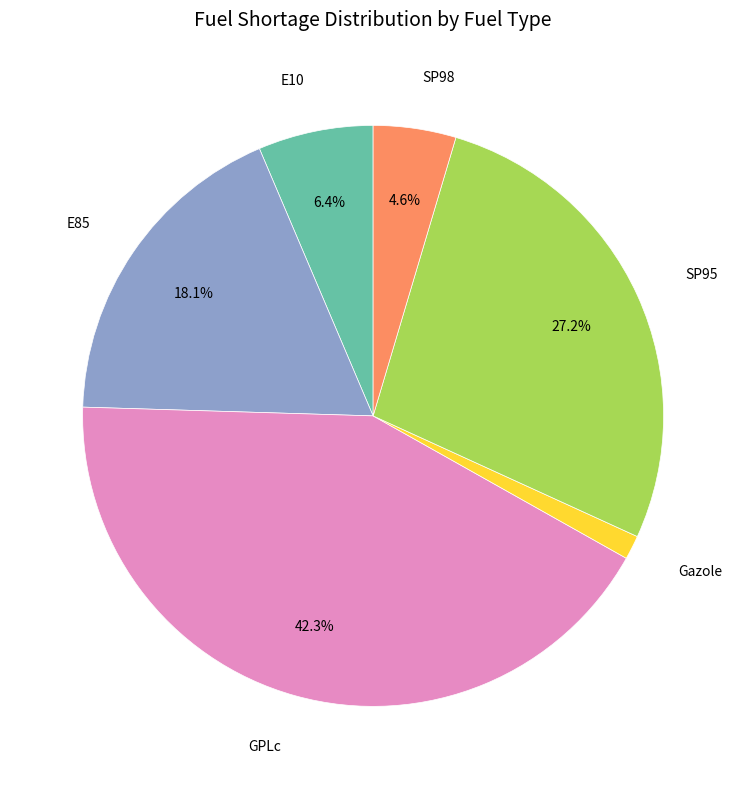

Which category has the biggest portion of the pie?

GPLc